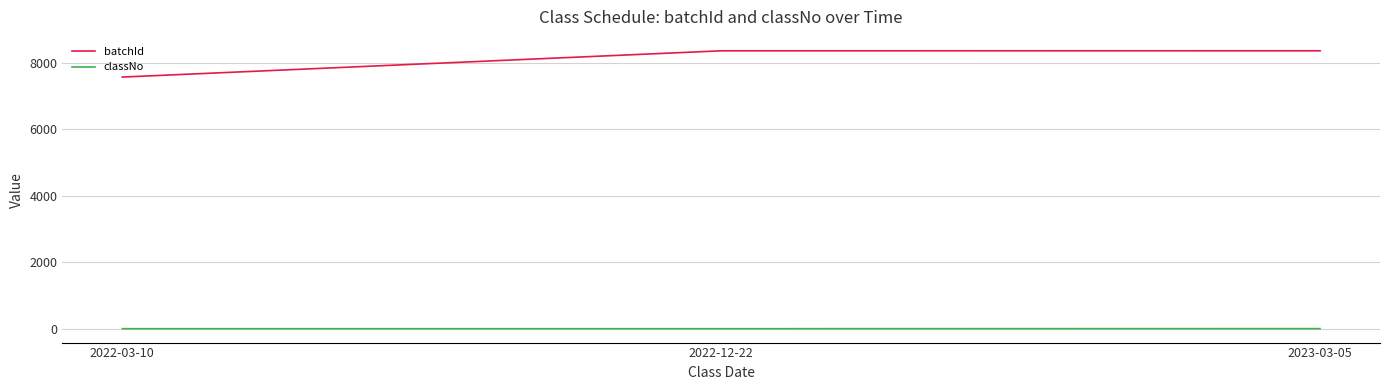

List the series in order of their peak value, lowest first.

classNo, batchId